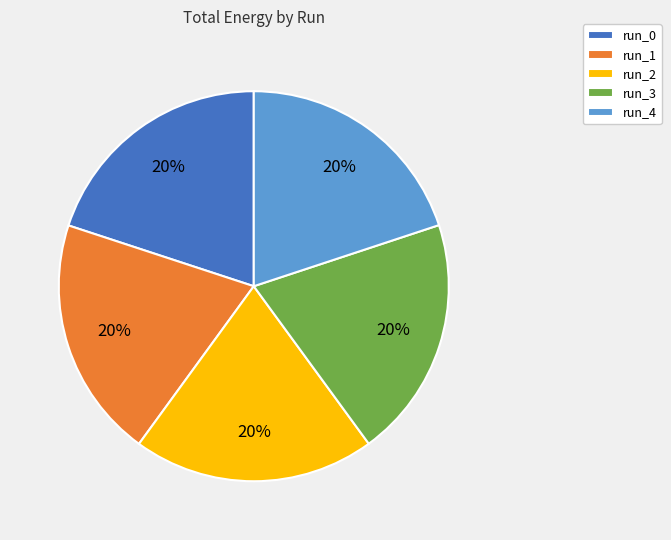

Count the number of slices in the pie.

5